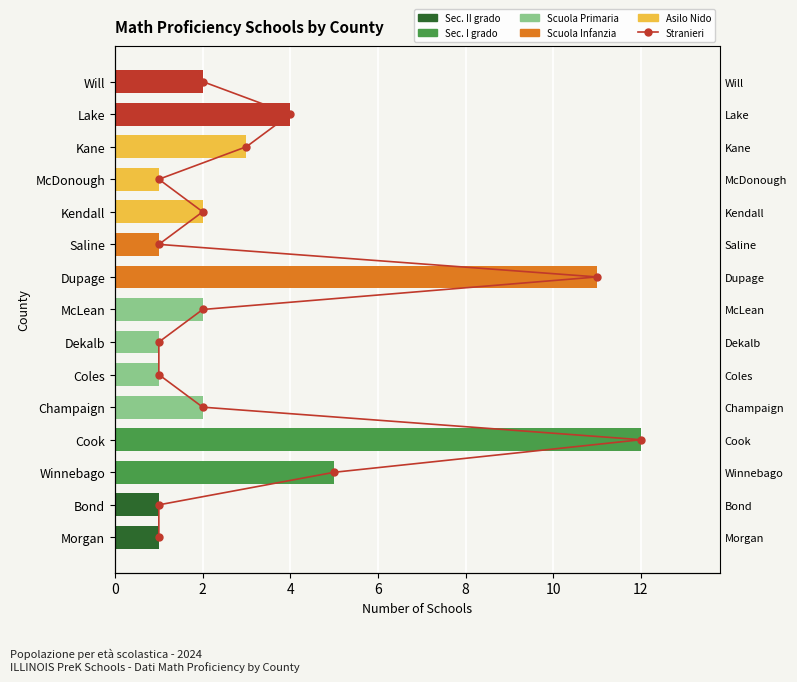

What is the difference between the maximum and minimum values in the School Count series?

11